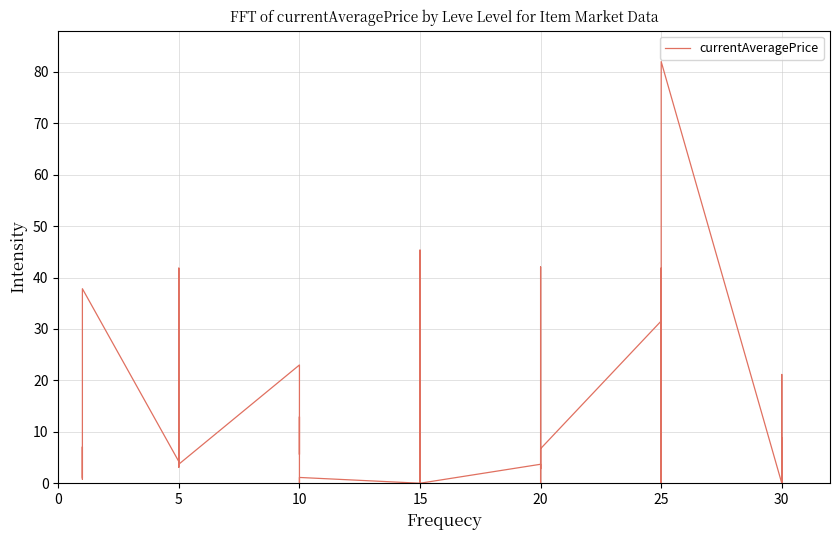

What is the difference between the maximum and minimum values?

82.0